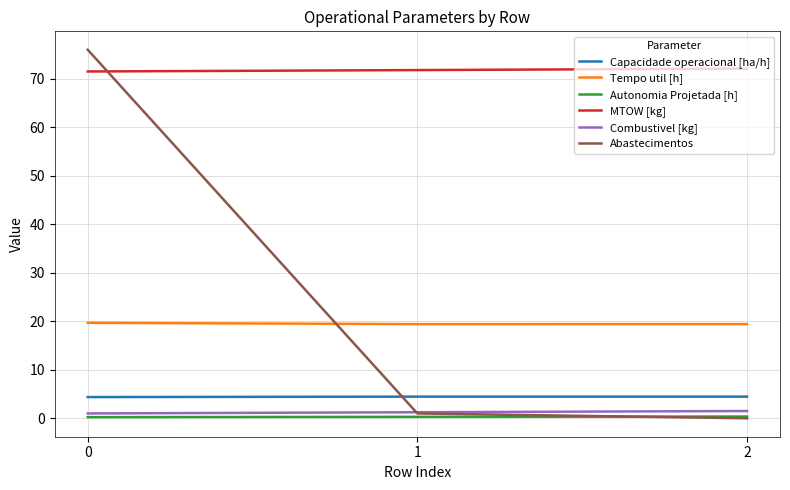

What is the total value across all series at 1?

98.2